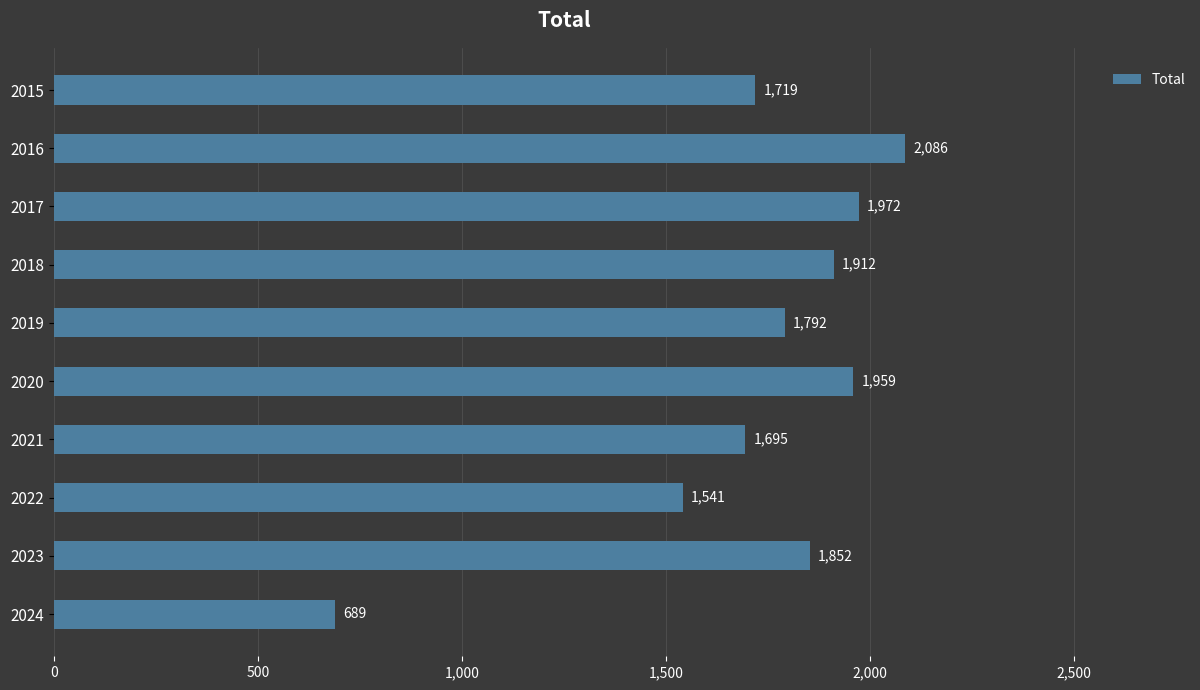

What is the difference between the second highest and second lowest values?

431